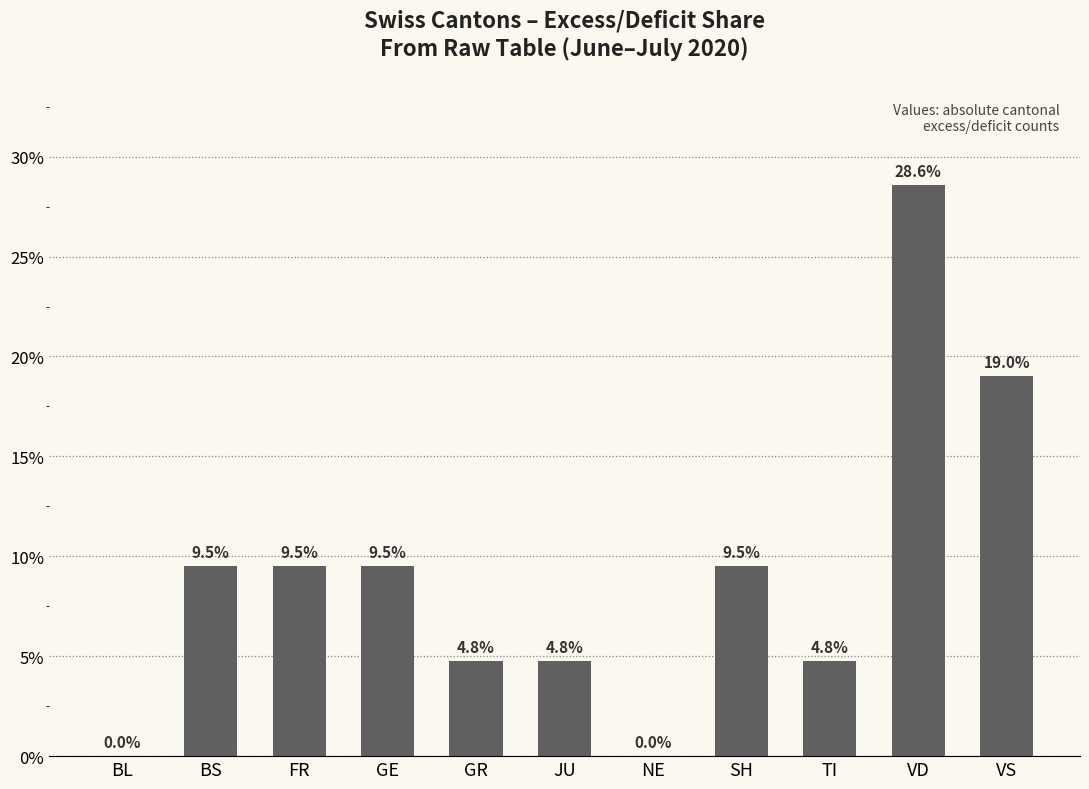

Reading left to right, what are all the values shown in this chart?

BL=0.0	BS=9.5	FR=9.5	GE=9.5	GR=4.8	JU=4.8	NE=0.0	SH=9.5	TI=4.8	VD=28.6	VS=19.0